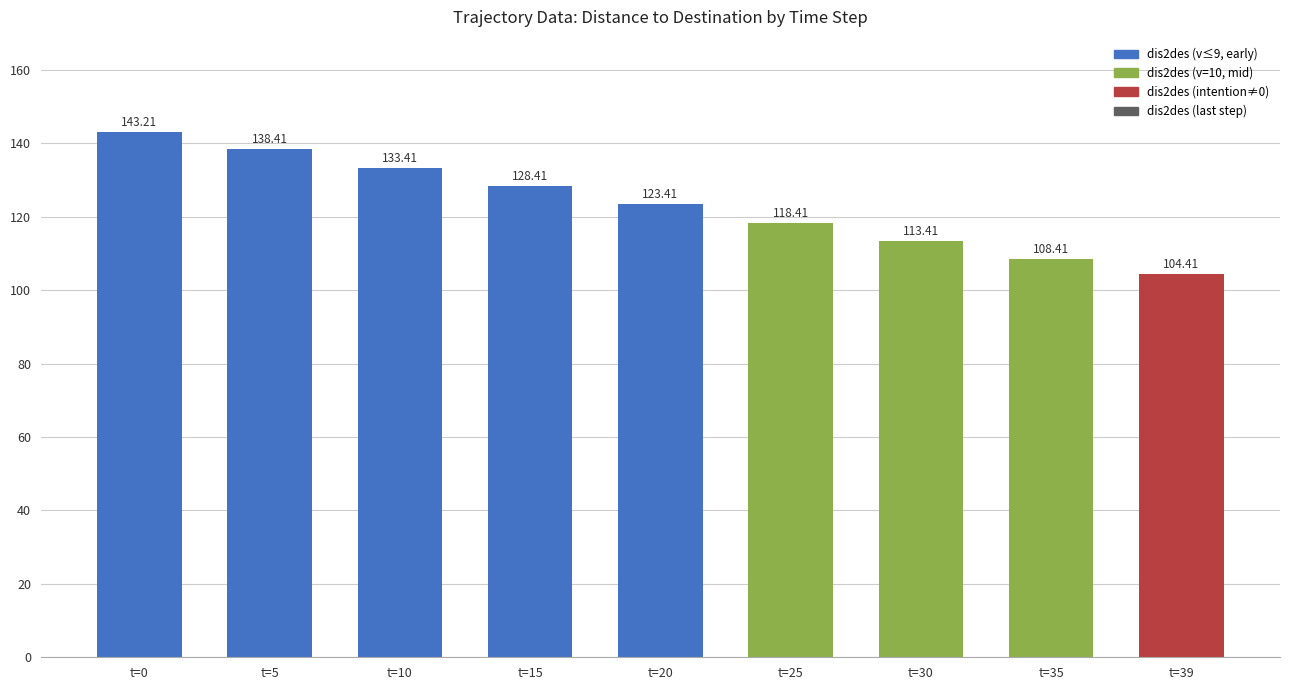

What is the difference between the second highest and minimum values?

34.0